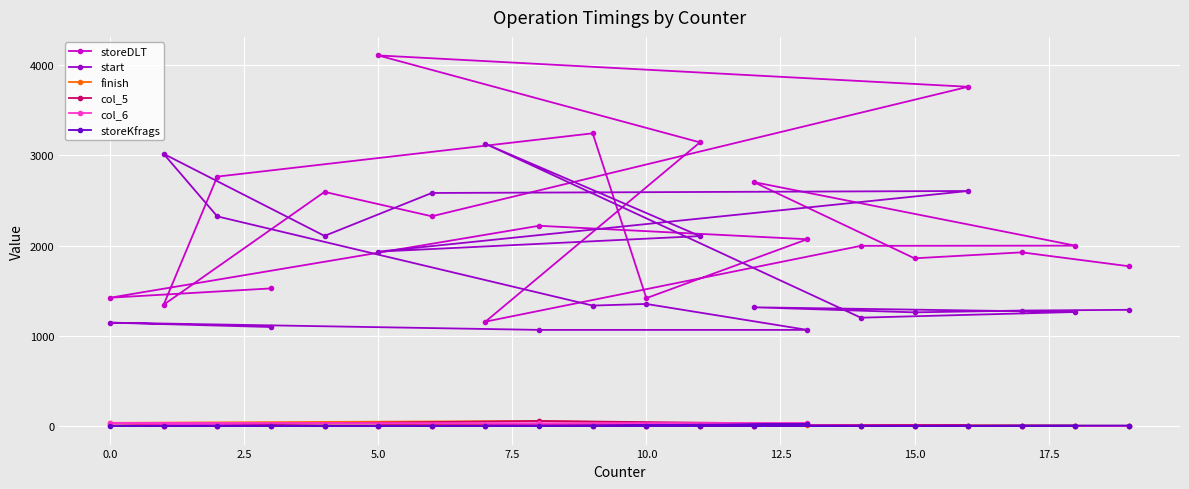

Which series has the widest spread of values?

storeDLT